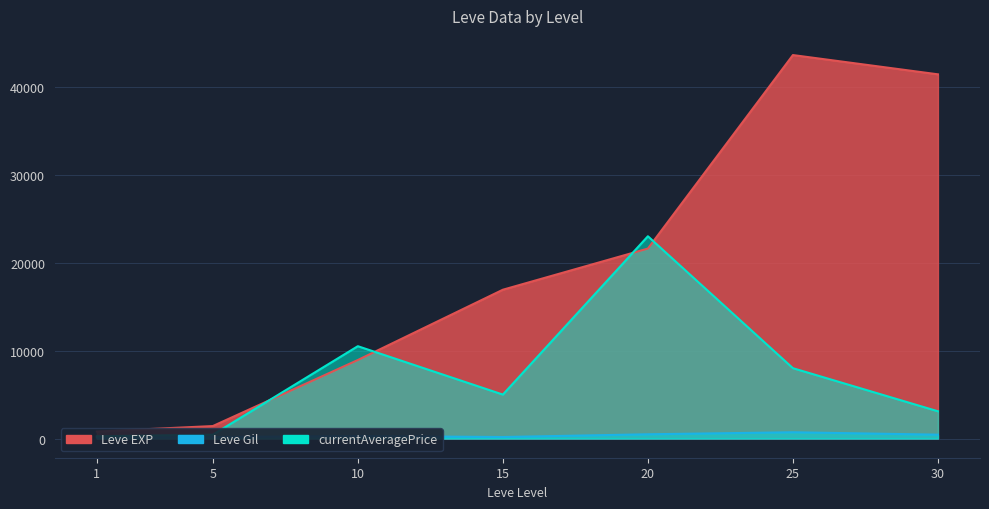

True or false: Leve EXP and Leve Gil intersect in this chart.

False